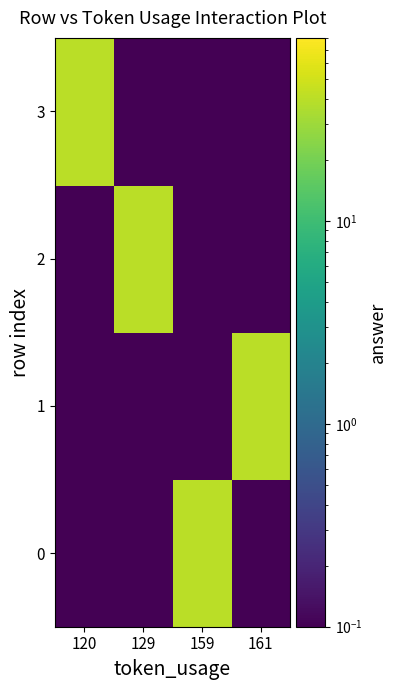

Reading left to right, list all the values displayed in this chart.

0: 120=0.1	129=0.1	159=40.0	161=0.1
1: 120=0.1	129=0.1	159=0.1	161=40.0
2: 120=0.1	129=40.0	159=0.1	161=0.1
3: 120=40.0	129=0.1	159=0.1	161=0.1